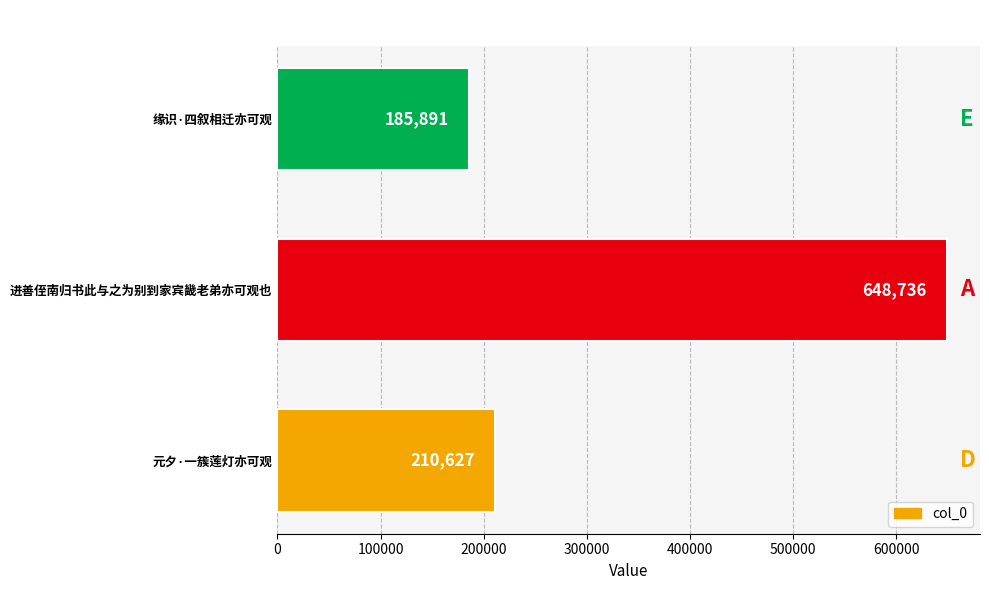

Rank the categories by value from highest to lowest.

进善侄南归书此与之为别到家宾畿老弟亦可观也, 元夕·一簇莲灯亦可观, 缘识·四叙相迁亦可观